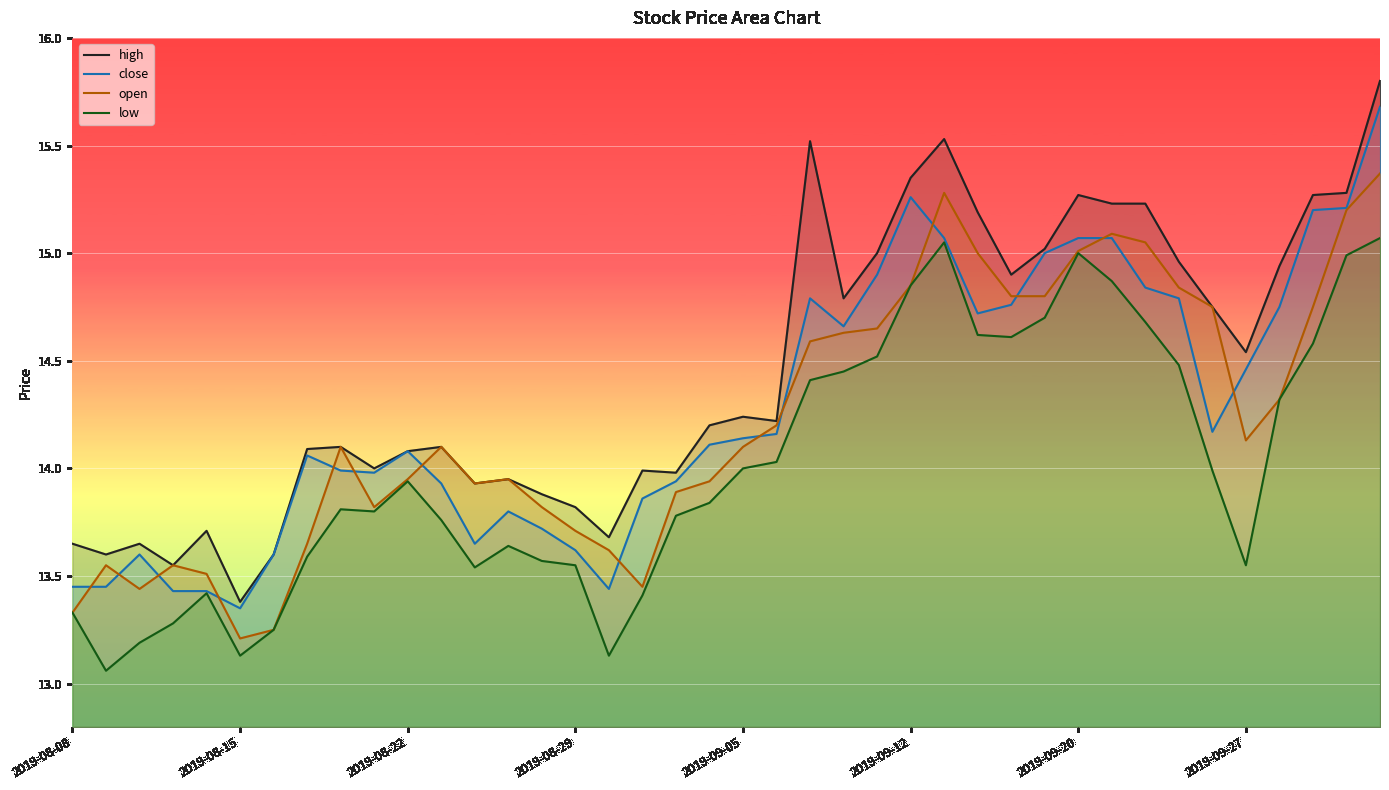

True or false: open and high intersect in this chart.

False